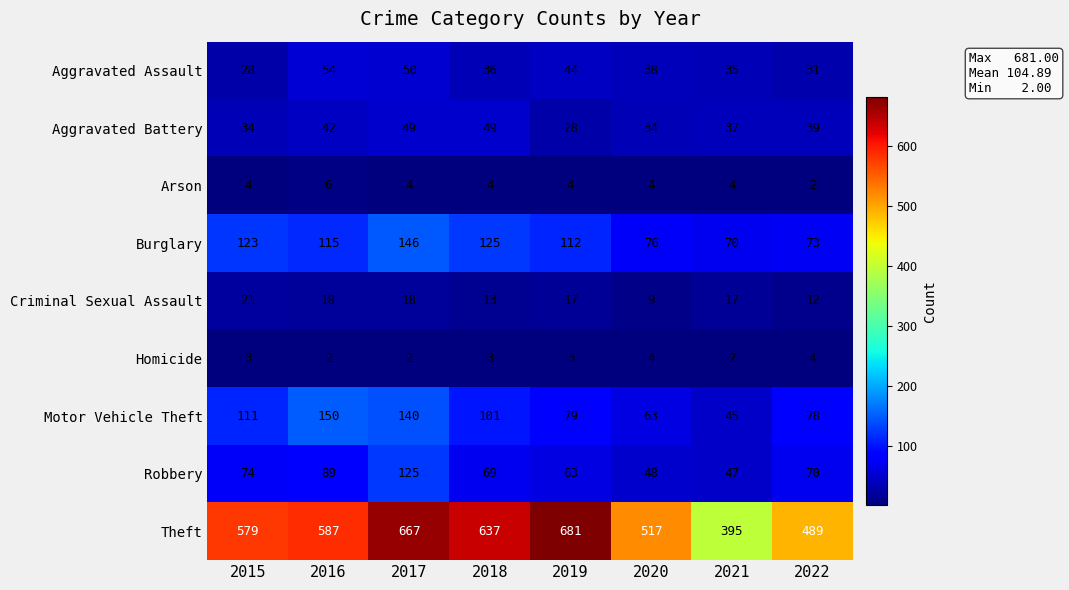

The value of Aggravated Battery at 2016 is 42. True or false?

True